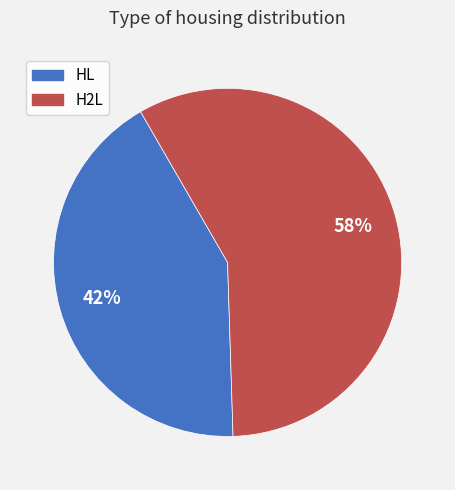

Rank the categories by value from lowest to highest.

HL, H2L